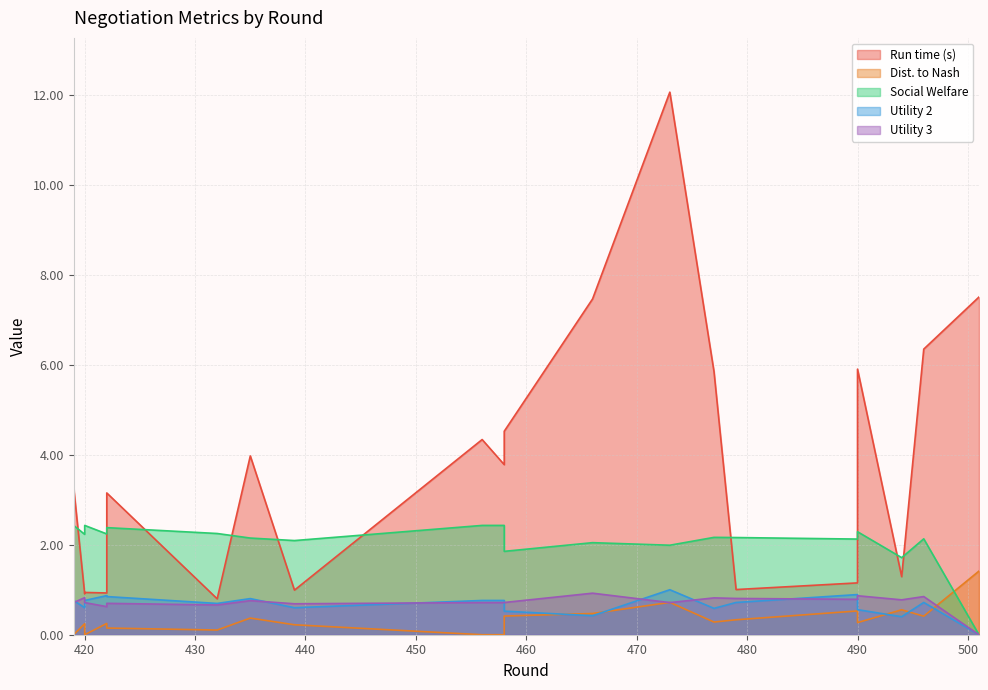

Does the chart have visible grid lines?

Yes